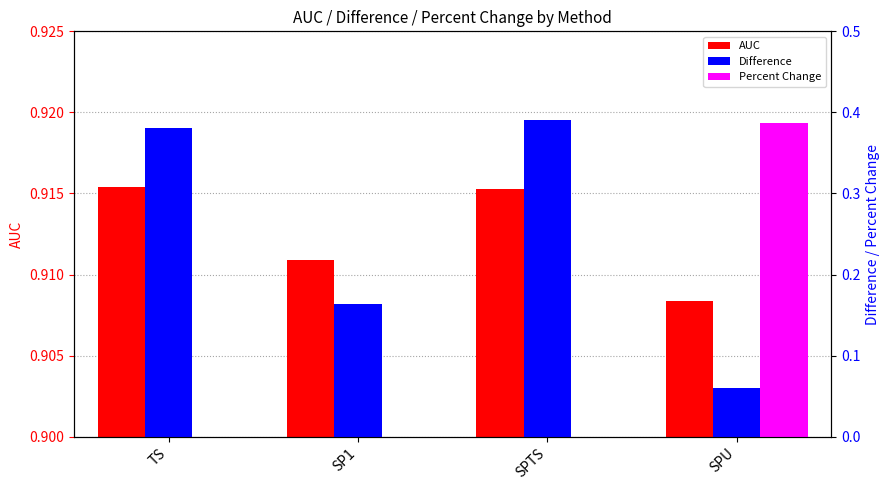

What is the value of the AUC bar at the 4th from the left?

0.9